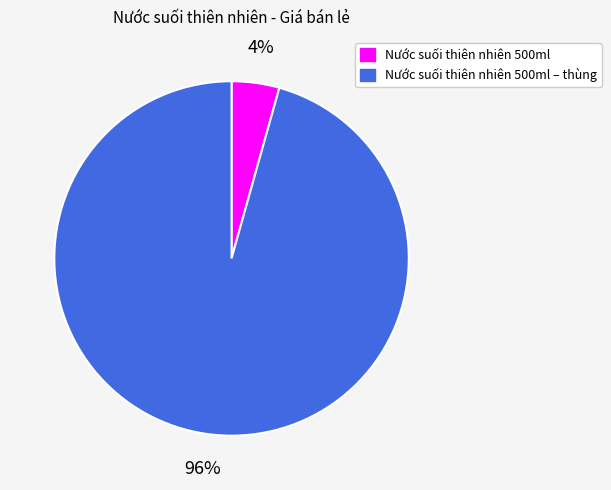

To the nearest percent, what is the average slice percentage?

50%